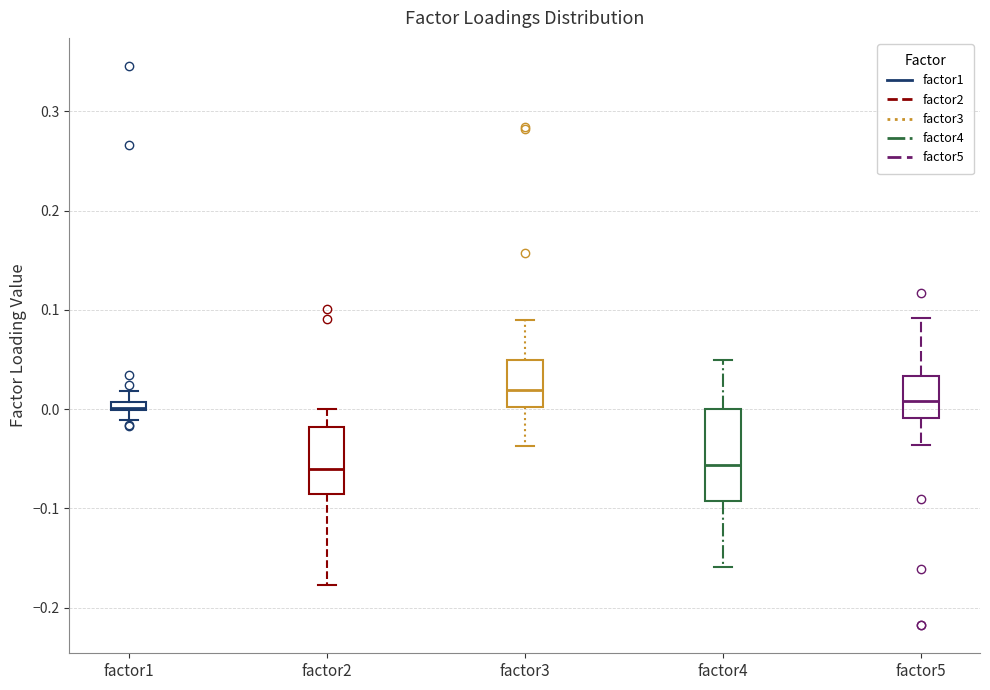

Where does the lower whisker of the box for factor3 end on the y-axis? The values are not printed on the chart, so give them approximately, as read against the axis.

-0.04